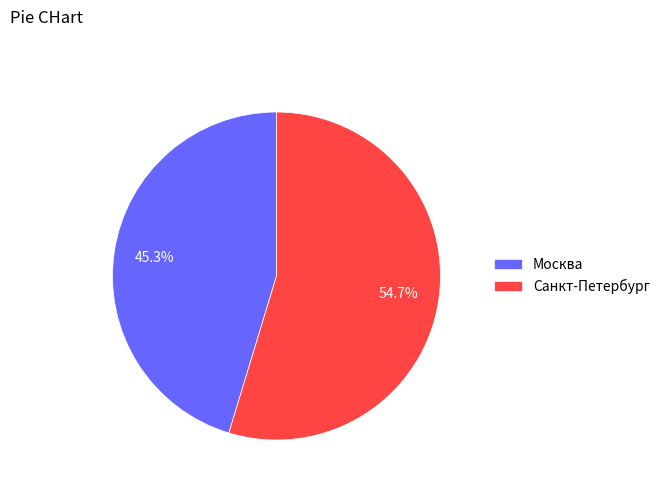

Which category accounts for the majority?

Санкт-Петербург